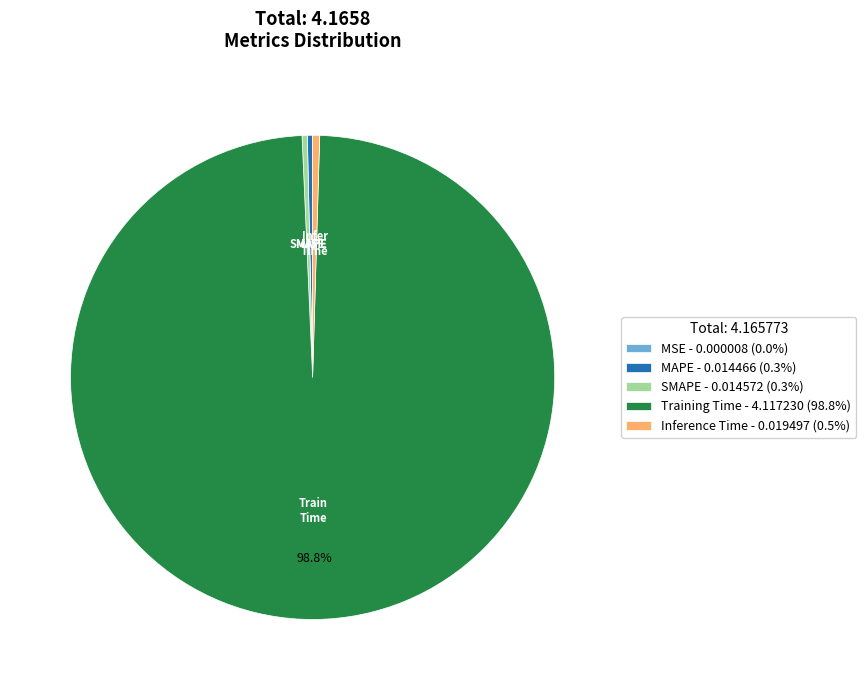

Is the sum of MAPE and SMAPE greater than half?

No